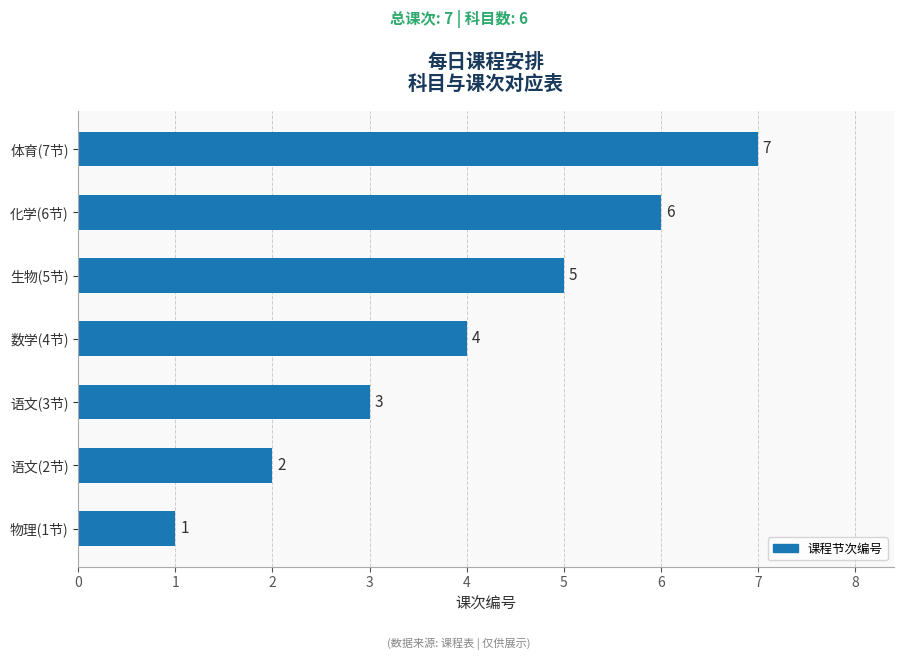

What is the average value?

4